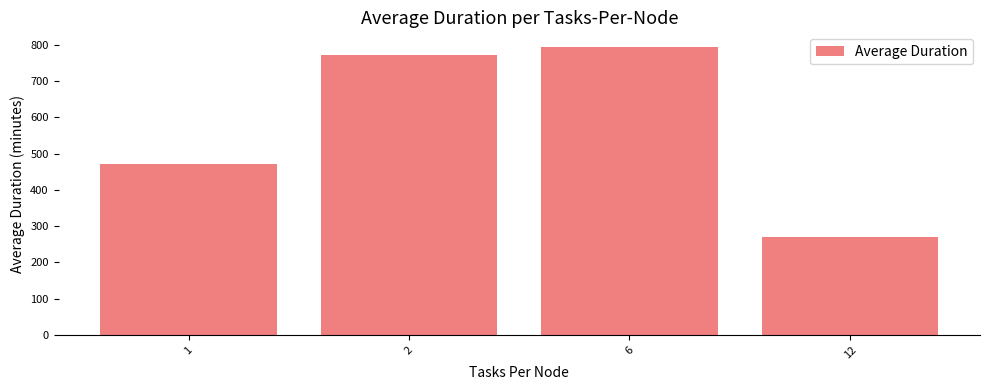

What is the difference between the second highest and second lowest values?

302.6